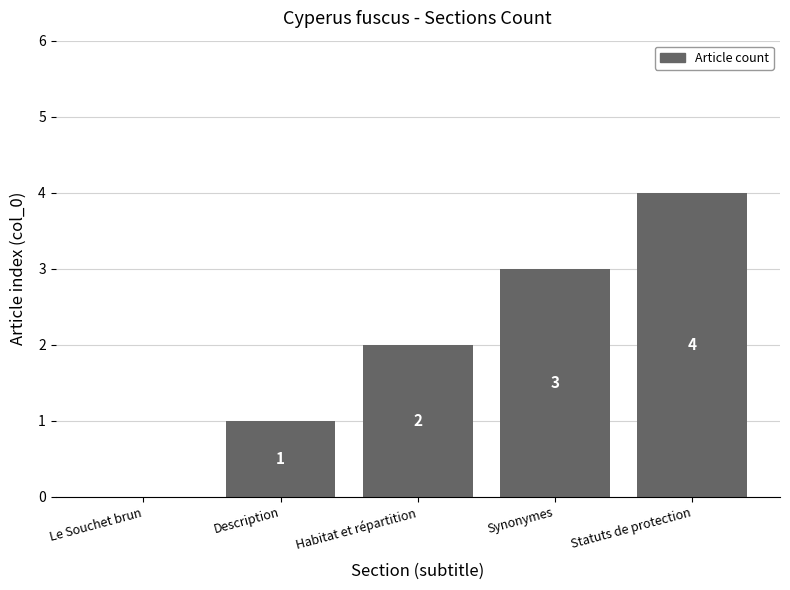

Where is the data nearest to the value 2?

Habitat et répartition